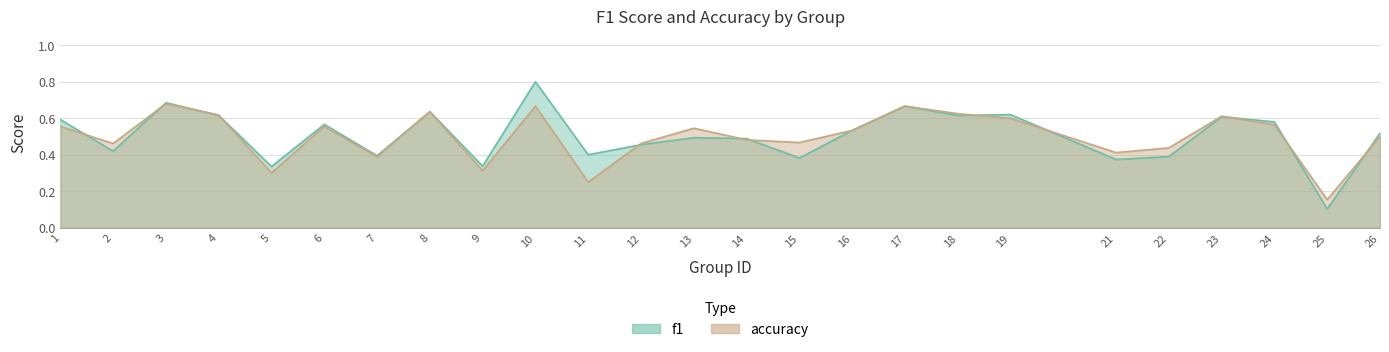

What is the value of the f1 point at the 9th from the left?

0.3